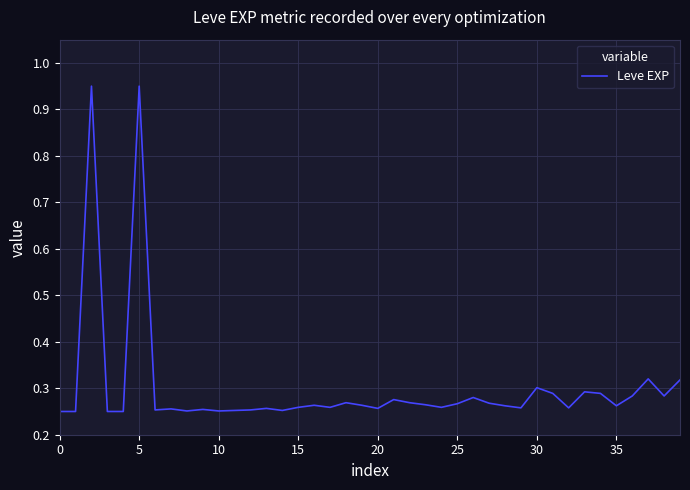

What is the difference between the maximum and minimum values?

0.7